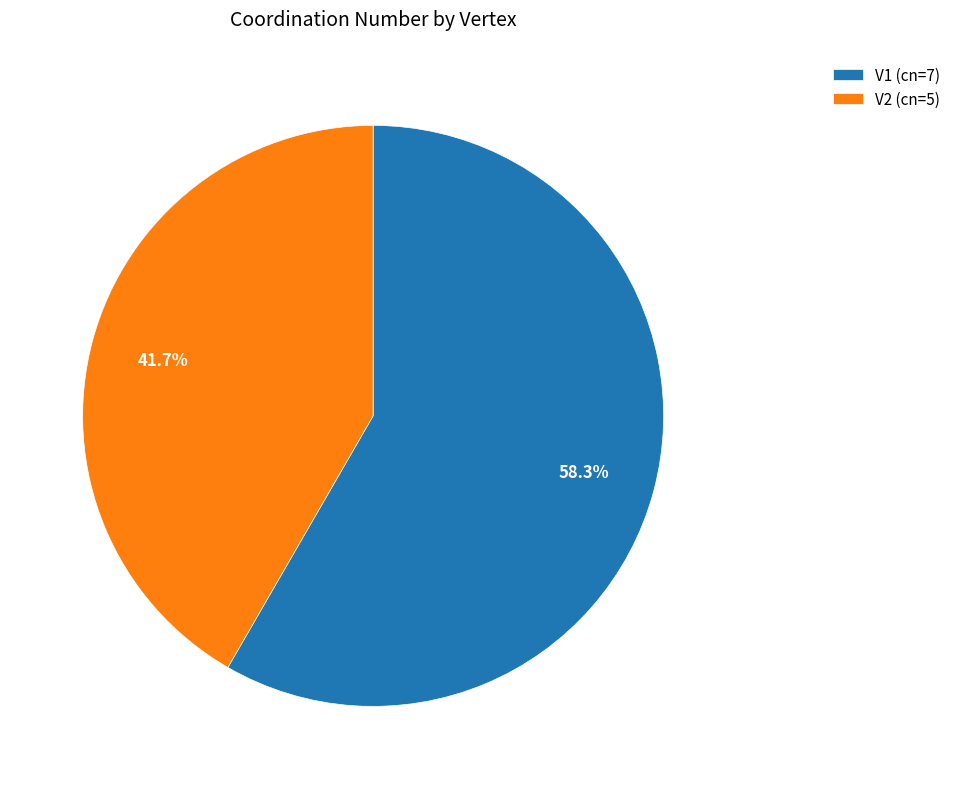

Between V2 and V1, which is larger?

V1